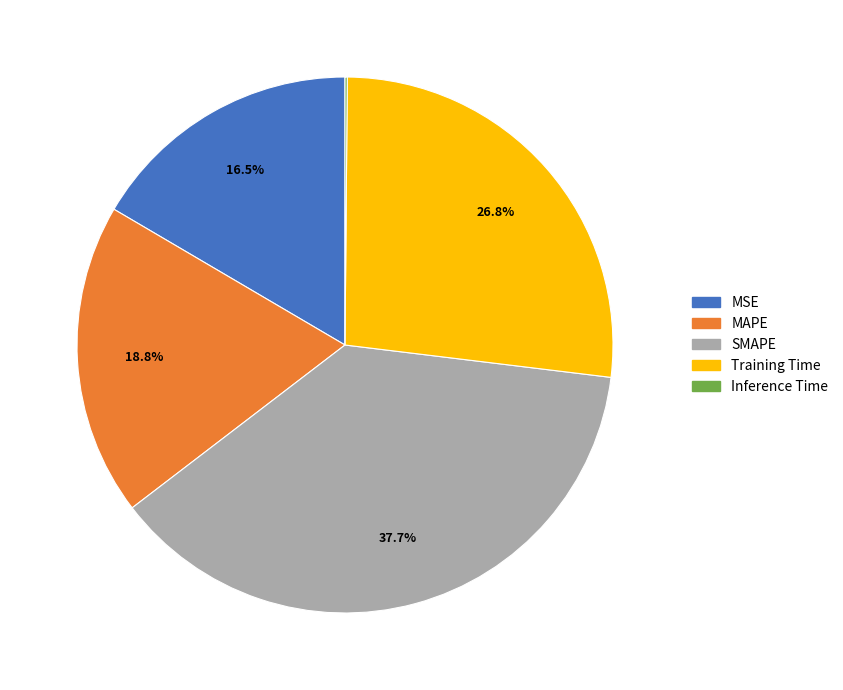

To the nearest percent, what is the average slice percentage?

20%